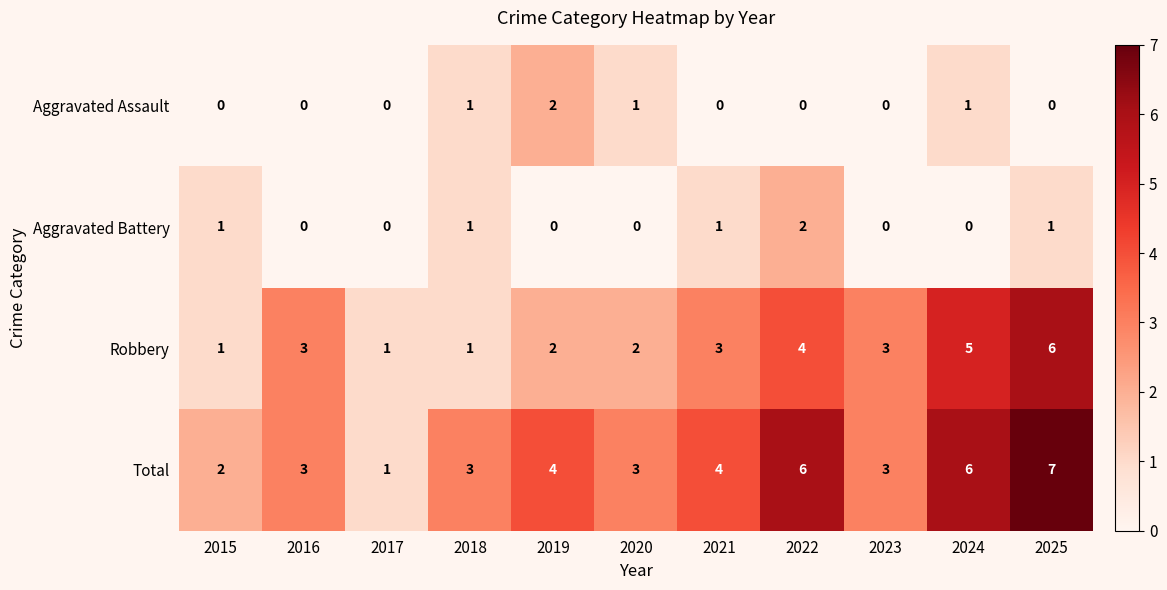

Rank the series at 2022 from lowest to highest value.

Aggravated Assault, Aggravated Battery, Robbery, Total